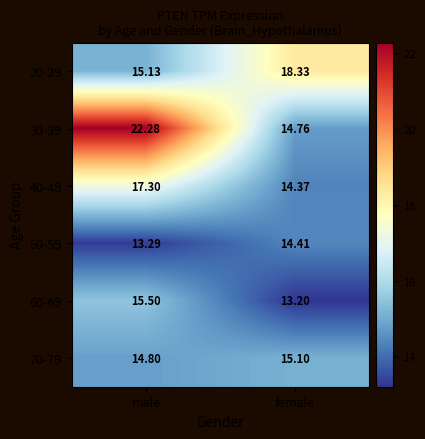

Which series has the widest spread of values?

30-39